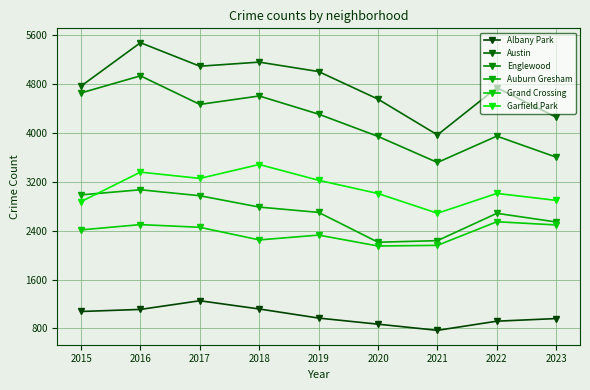

Which series has the largest total across all categories?

Austin